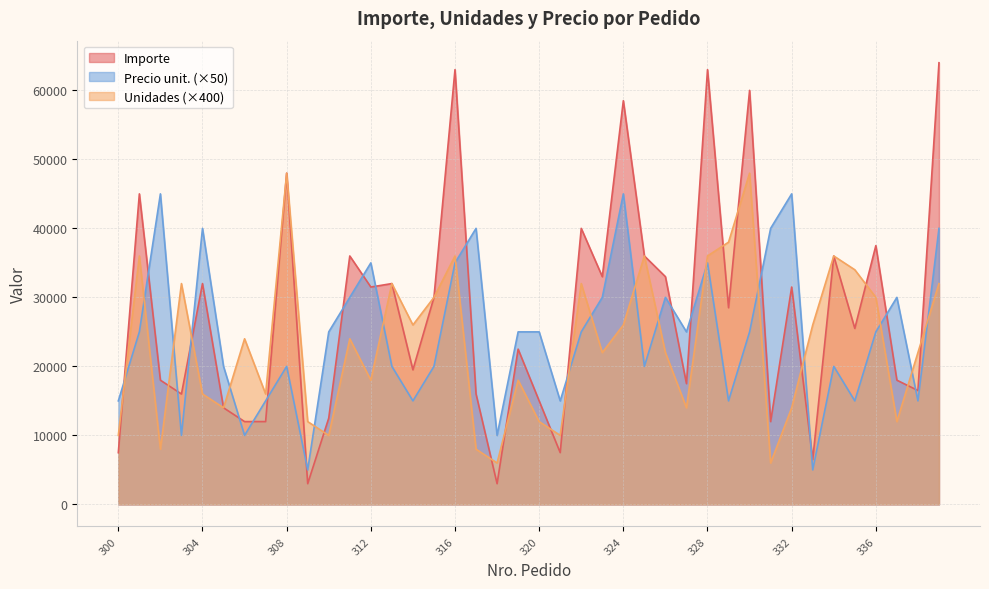

What is the sum of all Importe values?

1113000